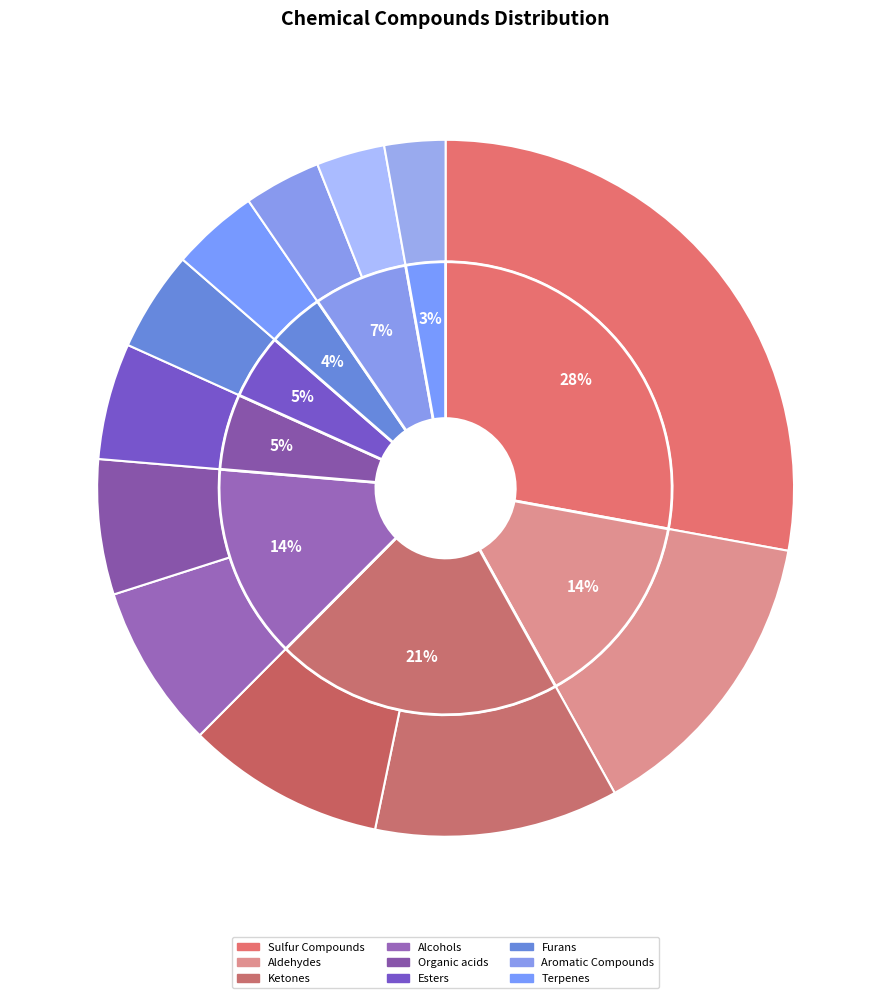

To the nearest percent, what percentage of the pie is 6?

6%